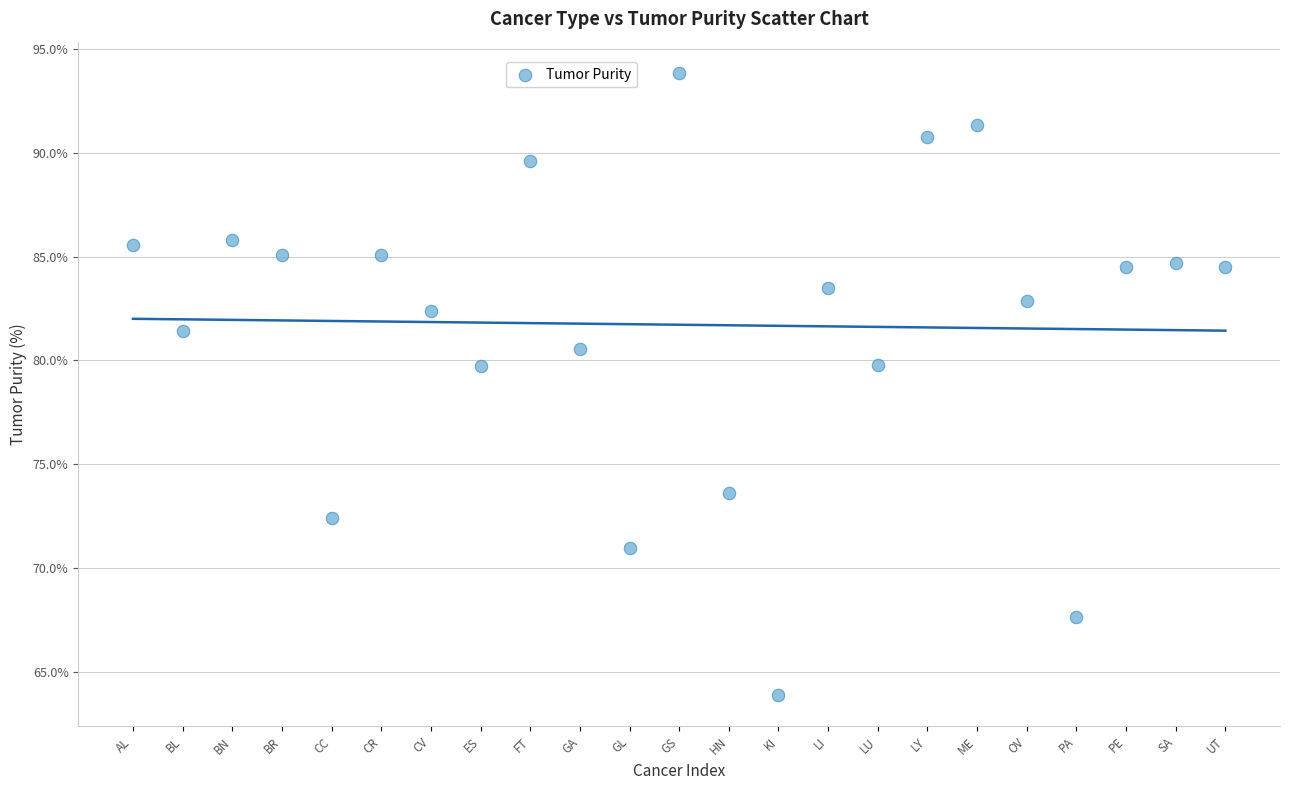

What is the range of Y values (max minus min)?

30.0